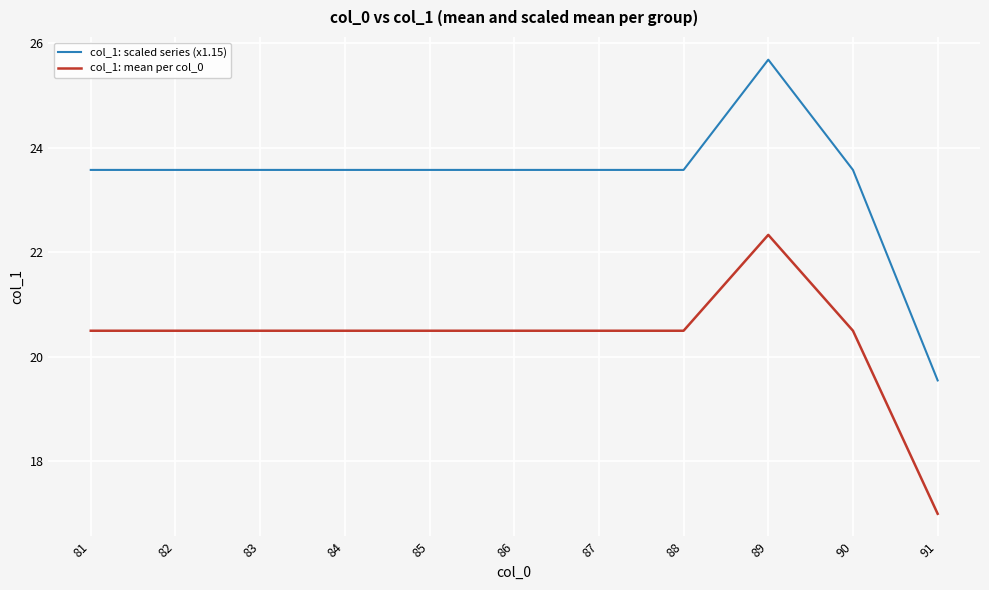

Is the value of col_1: scaled series (x1.15) at 89 greater than the value of col_1: mean per col_0 at 81?

Yes